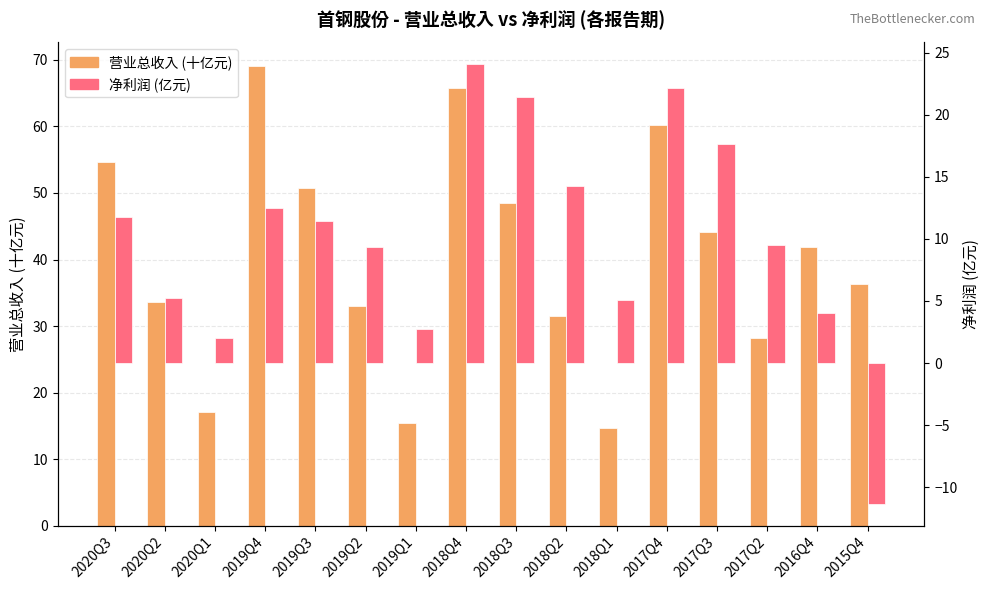

What is the average value of the 净利润 (亿元) series?

10.1